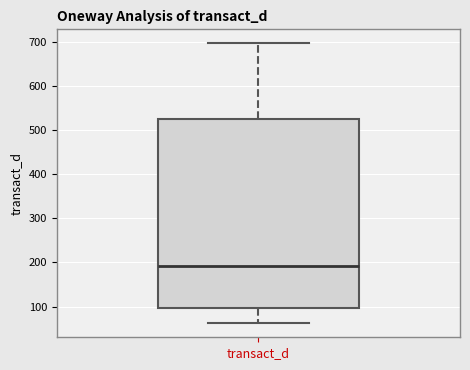

Read this box plot against the y-axis: the position of the median line, the range covered by the box, and the ends of both whiskers. The values are not printed on the chart, so give them approximately, as read against the axis.

median 190, box 100 to 530, whiskers 60 to 700